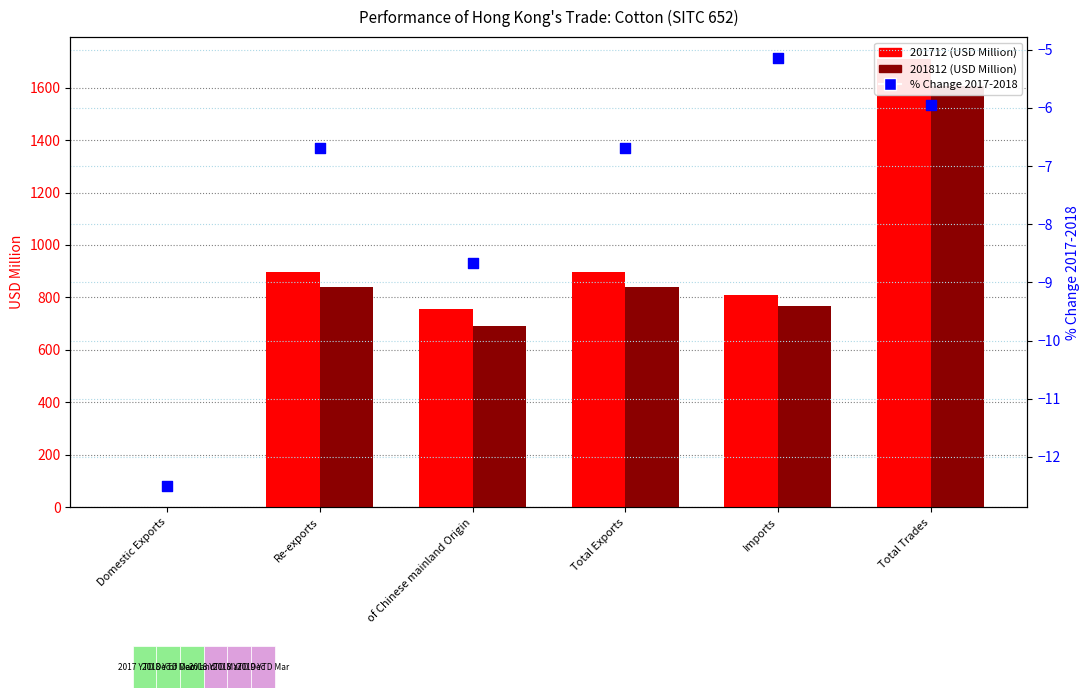

What is the change in value from Domestic Exports to Re-exports?

+5.8